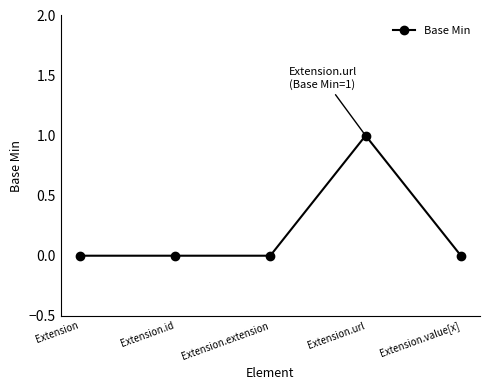

Does the chart display data point markers on the line(s)?

Yes